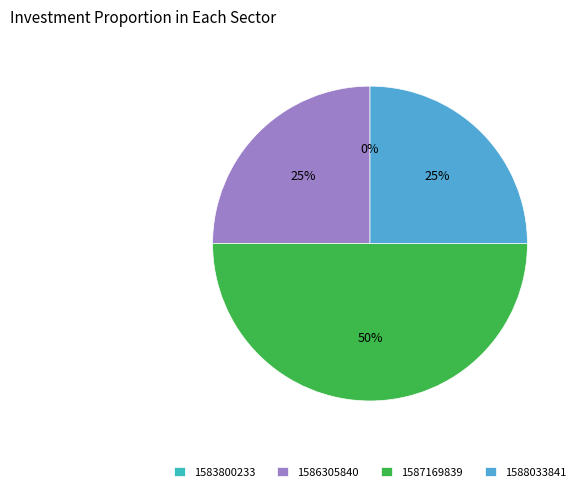

Which has a higher value, 1588033841 or 1583800233?

1588033841